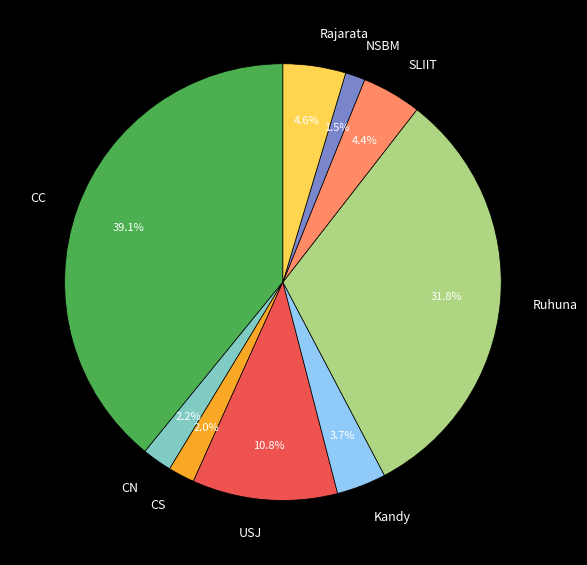

How much of the chart is everything except CS?

98.0%